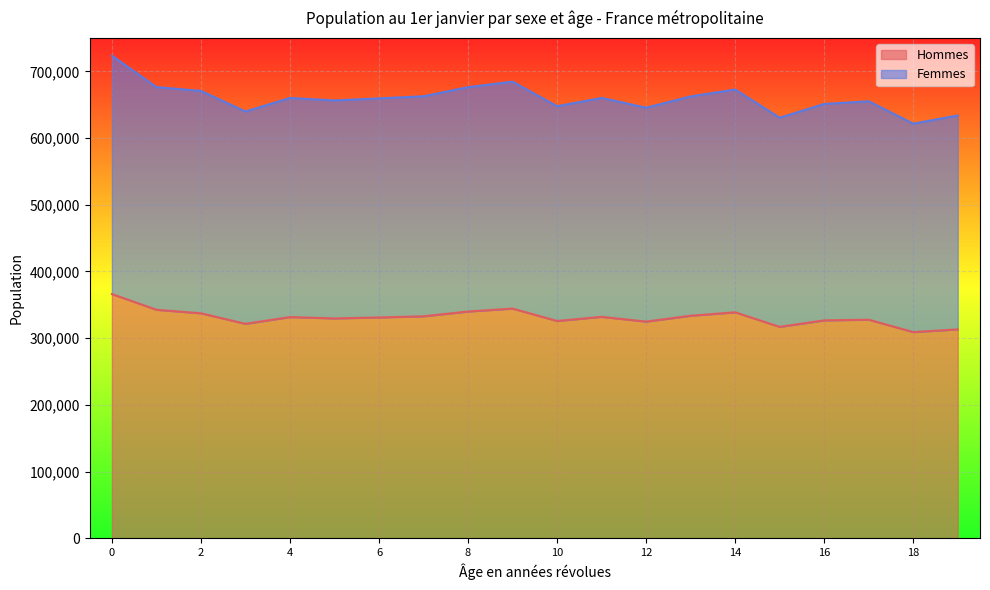

At how many categories does at least one series exceed 449970?

20